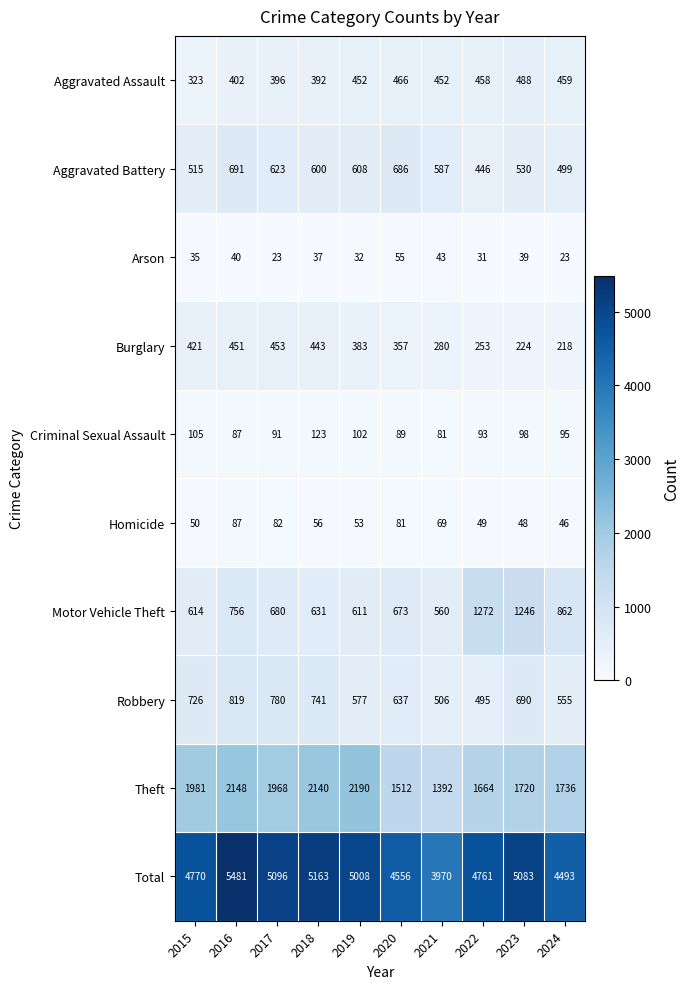

At which category is the sum across all series the highest?

2016